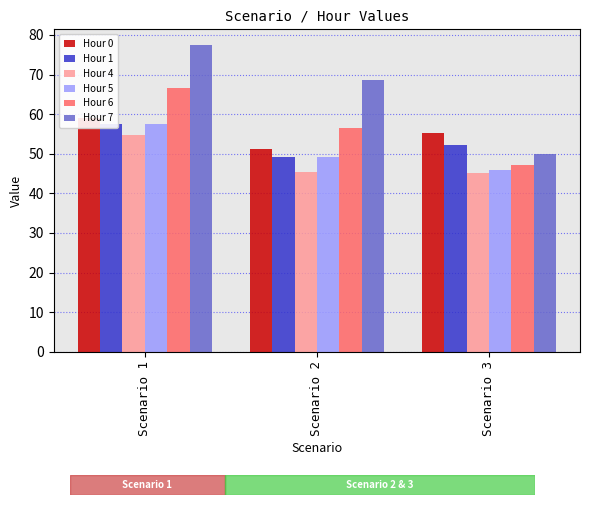

How many distinct data groups are displayed?

6